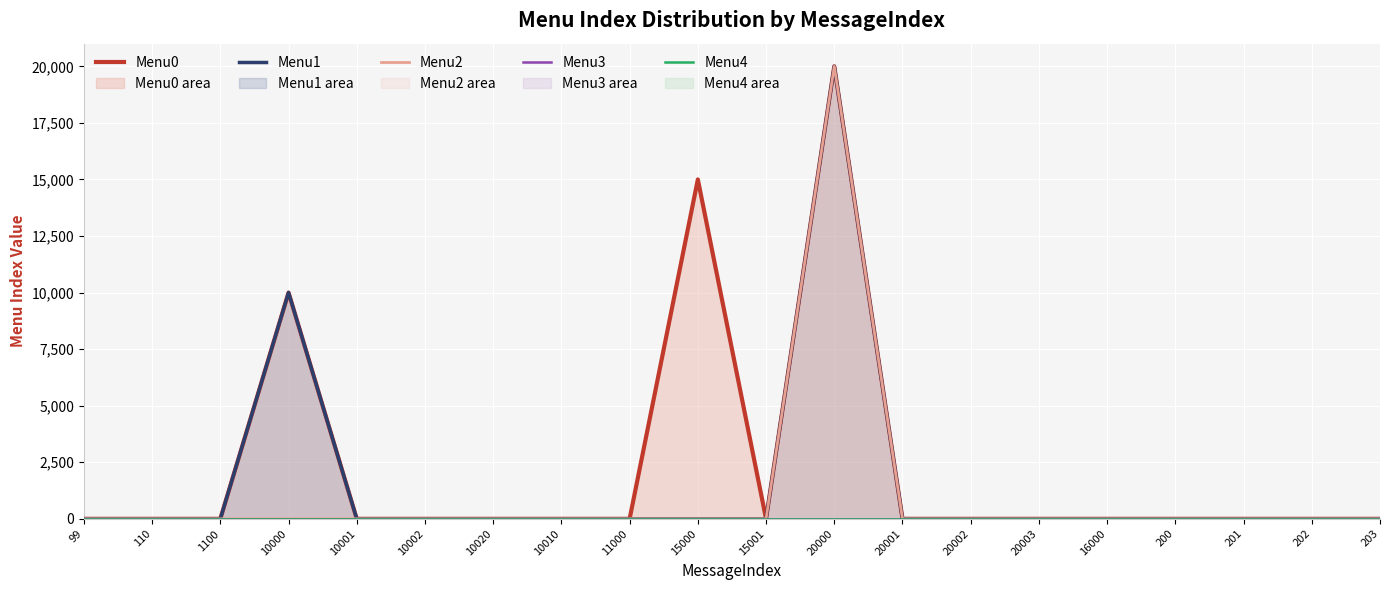

True or false: Menu1 has more than 1 points higher than both neighbors.

True